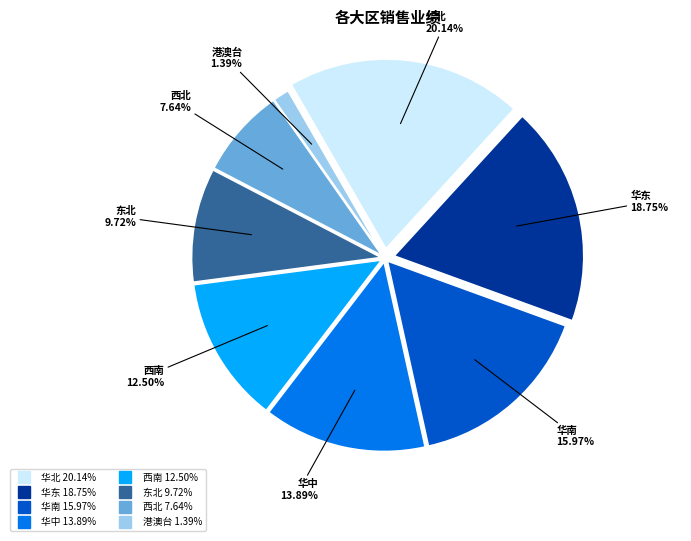

Does 华东 account for over 50% of the chart?

No